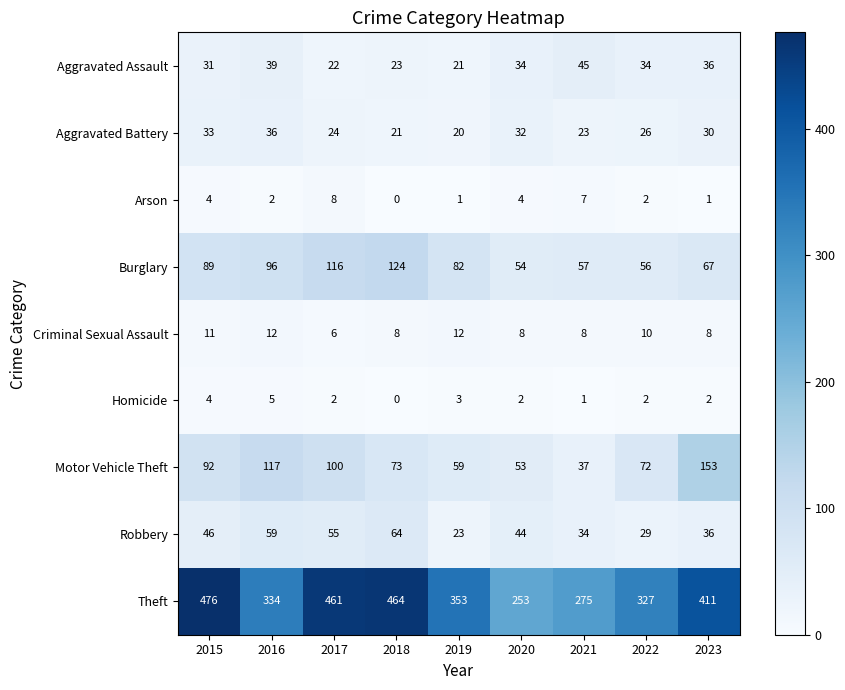

What is the difference between the maximum and minimum values in the Burglary series?

70